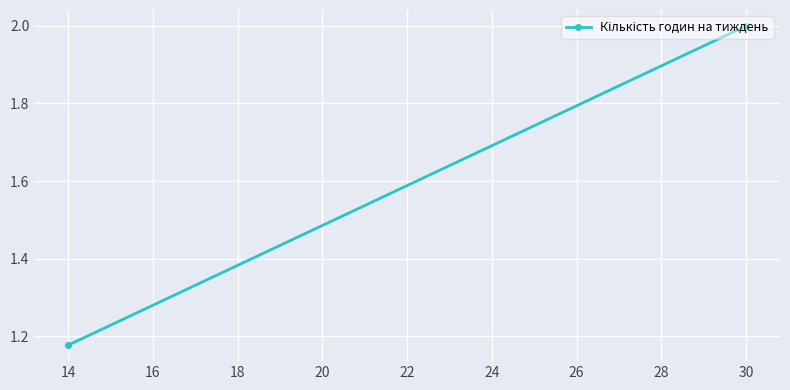

Is it true that the value at 30 is 3.5?

False